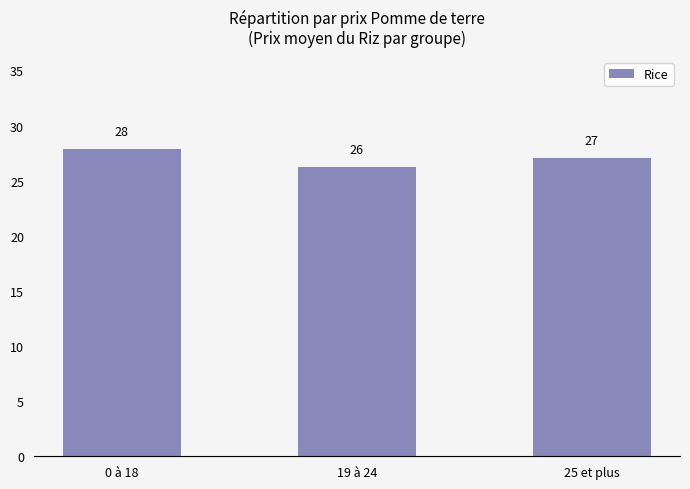

The chart shows a value of 27.9 at 0 à 18. True or false?

True